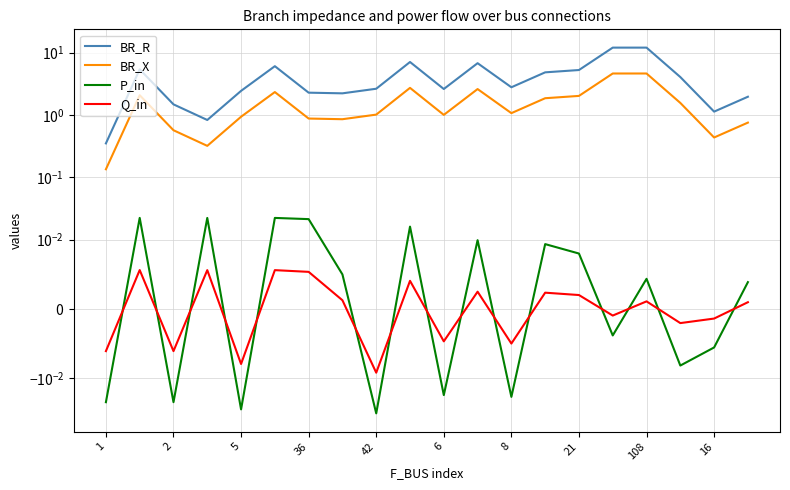

What is the minimum value for BR_R?

0.3